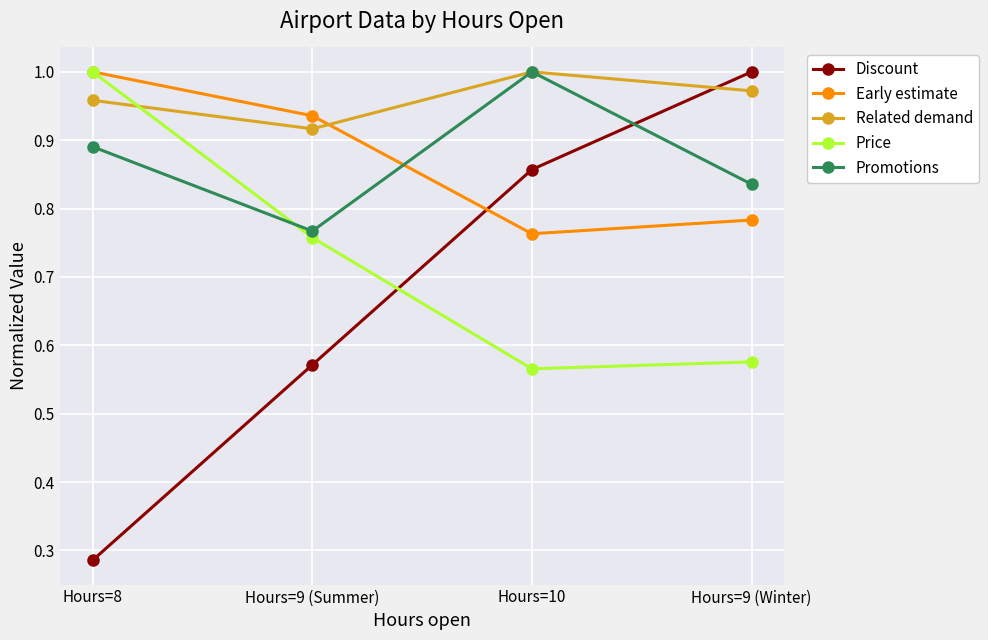

At which category does Price reach its first local valley?

Hours=10